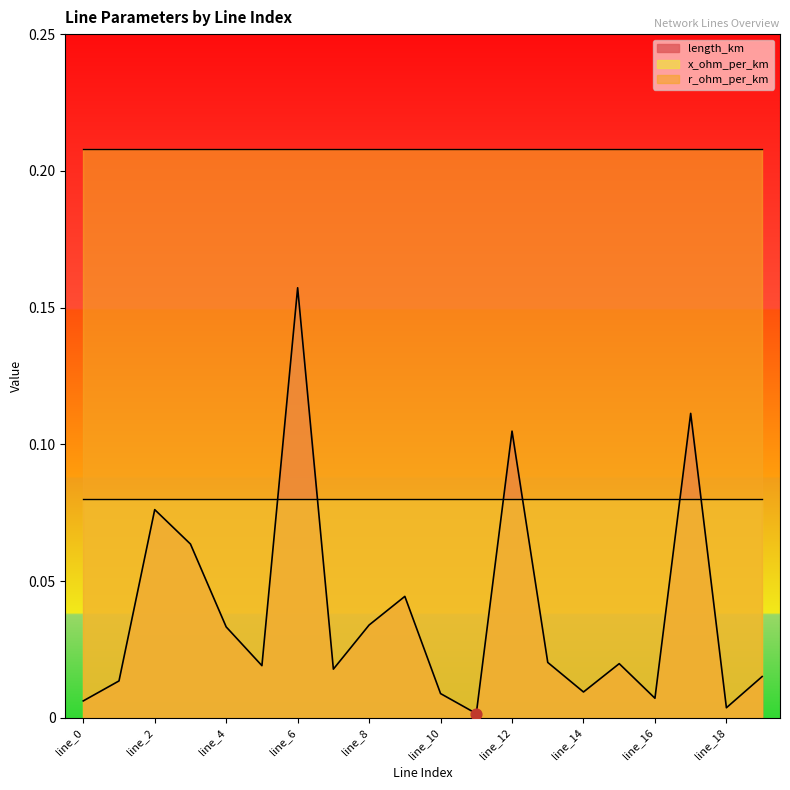

Which series has the widest spread of Y values?

length_km